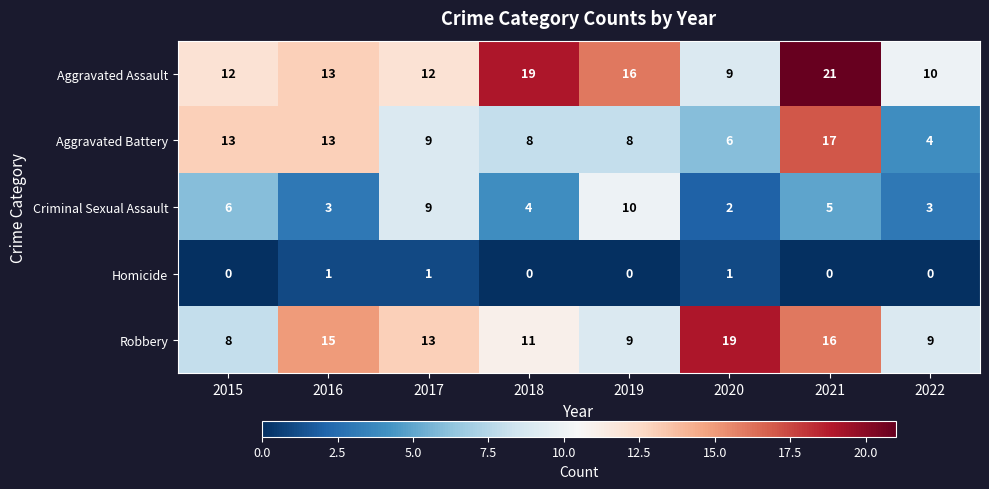

Which series has the largest total across all categories?

Aggravated Assault